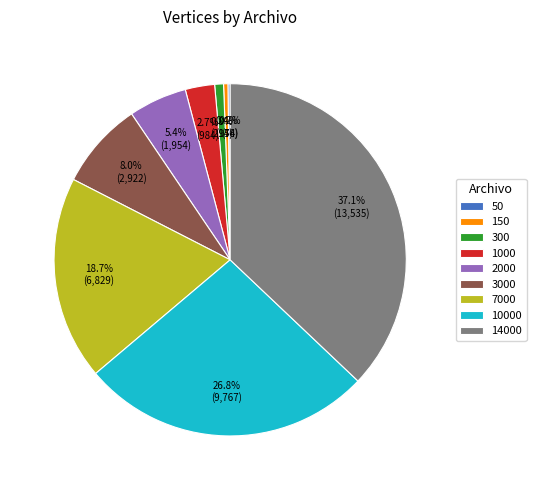

How much of the chart is everything except 300?

99.2%